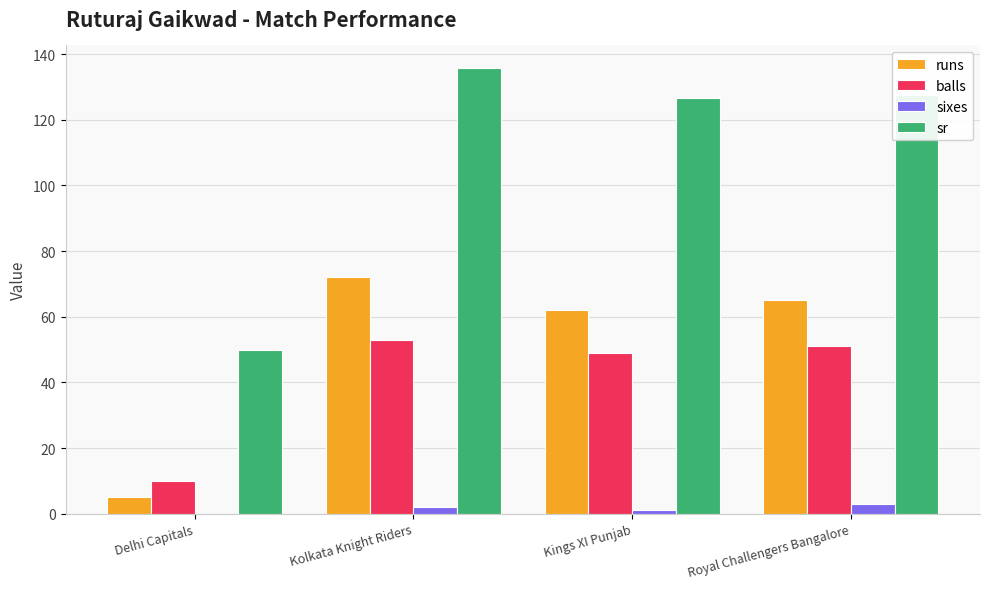

What is the average value of the sixes series?

1.5